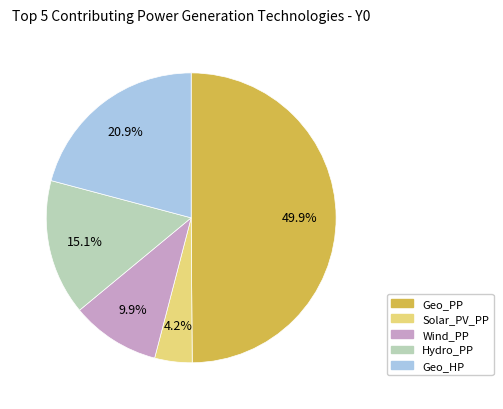

How many slices are in this pie chart?

5